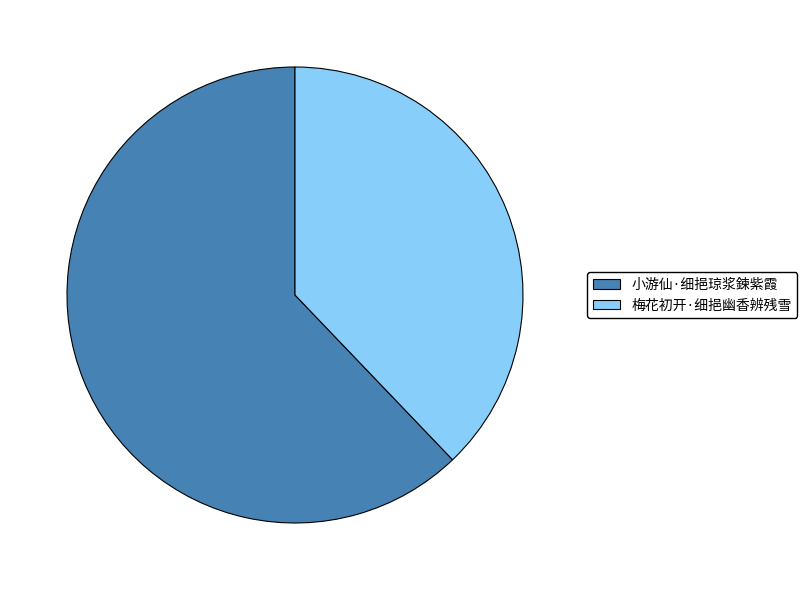

How many segments does this pie chart have?

2